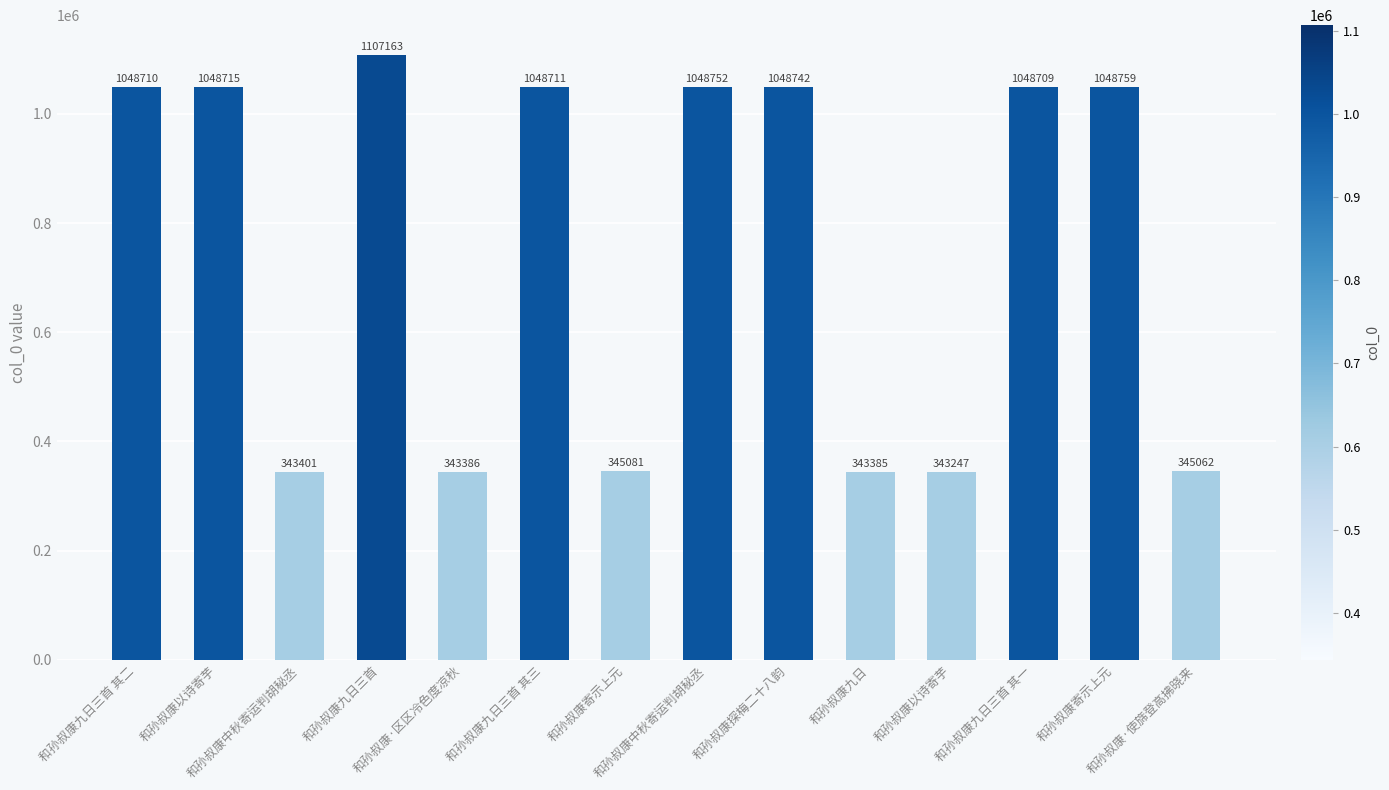

List the labels in order of value, largest first.

和孙叔康九日三首, 和孙叔康寄示上元, 和孙叔康中秋寄运判胡秘丞, 和孙叔康探梅二十八韵, 和孙叔康以诗寄芋, 和孙叔康九日三首 其三, 和孙叔康九日三首 其二, 和孙叔康九日三首 其一, 和孙叔康寄示上元, 和孙叔康·使旆登高拂晓来, 和孙叔康中秋寄运判胡秘丞, 和孙叔康·区区冷色度凉秋, 和孙叔康九日, 和孙叔康以诗寄芋